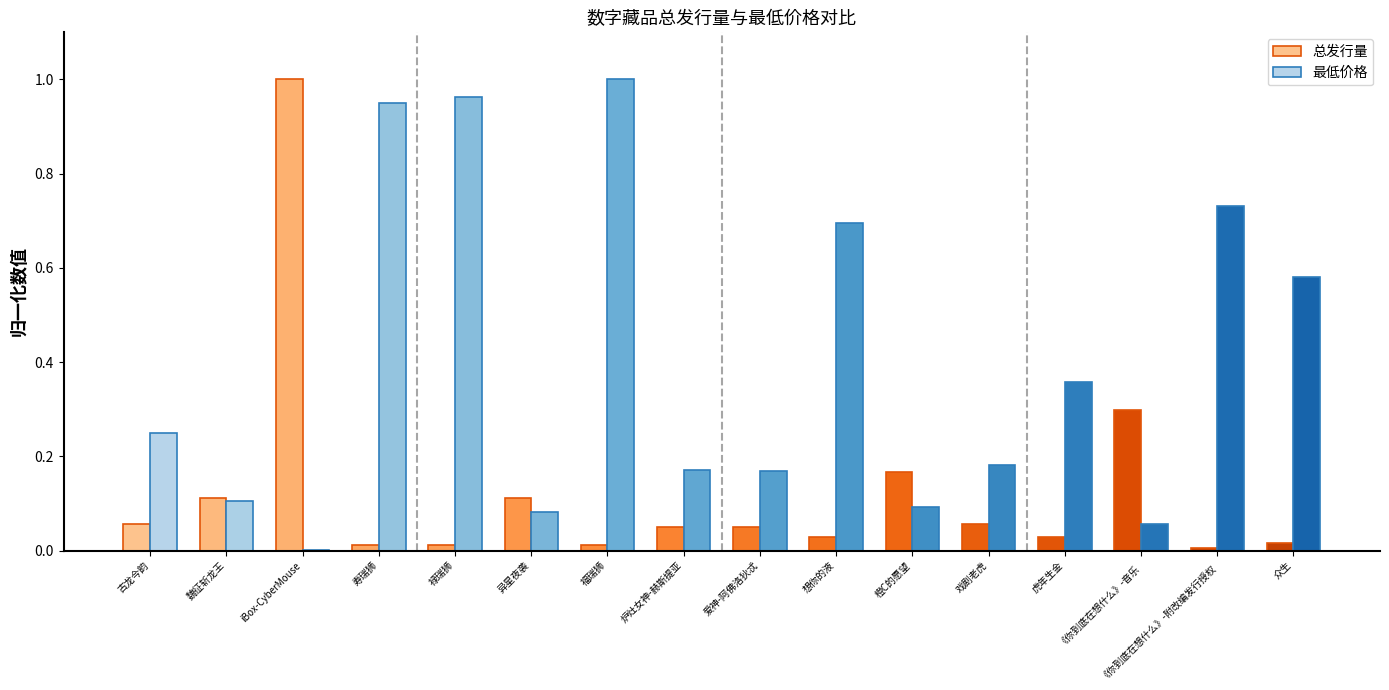

Which series changed the most between 福瑞狮 and 橙C的愿望?

最低价格